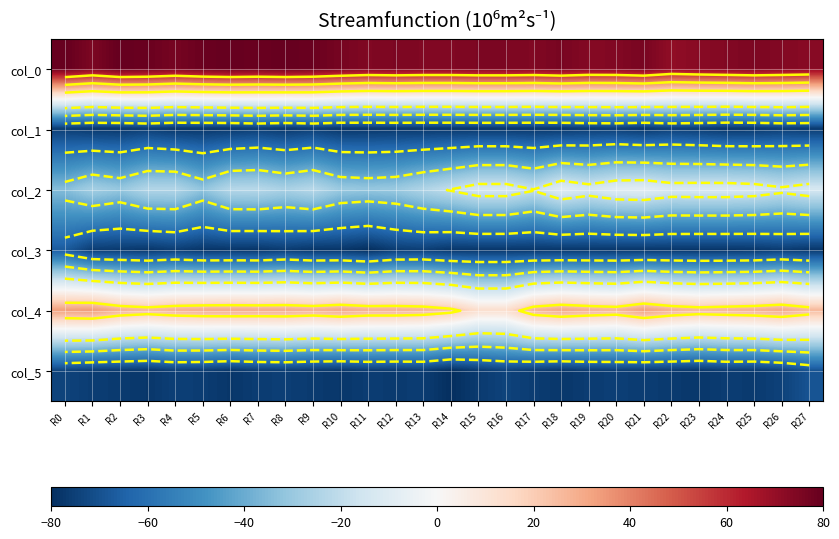

What is the difference between the col_3 values at R14 and R21?

0.1